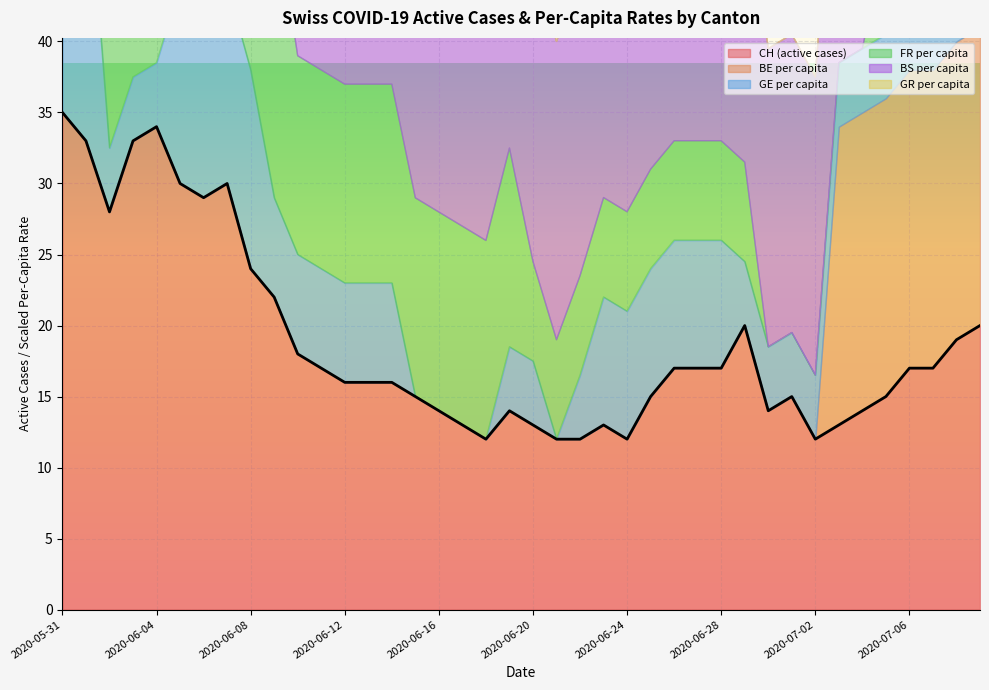

How many values in FR_pc are above zero?

35